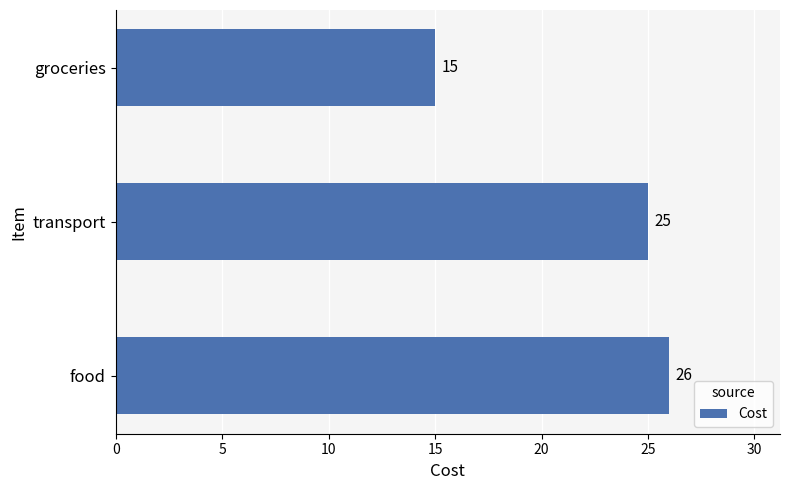

True or false: the data shows 15 at groceries.

True